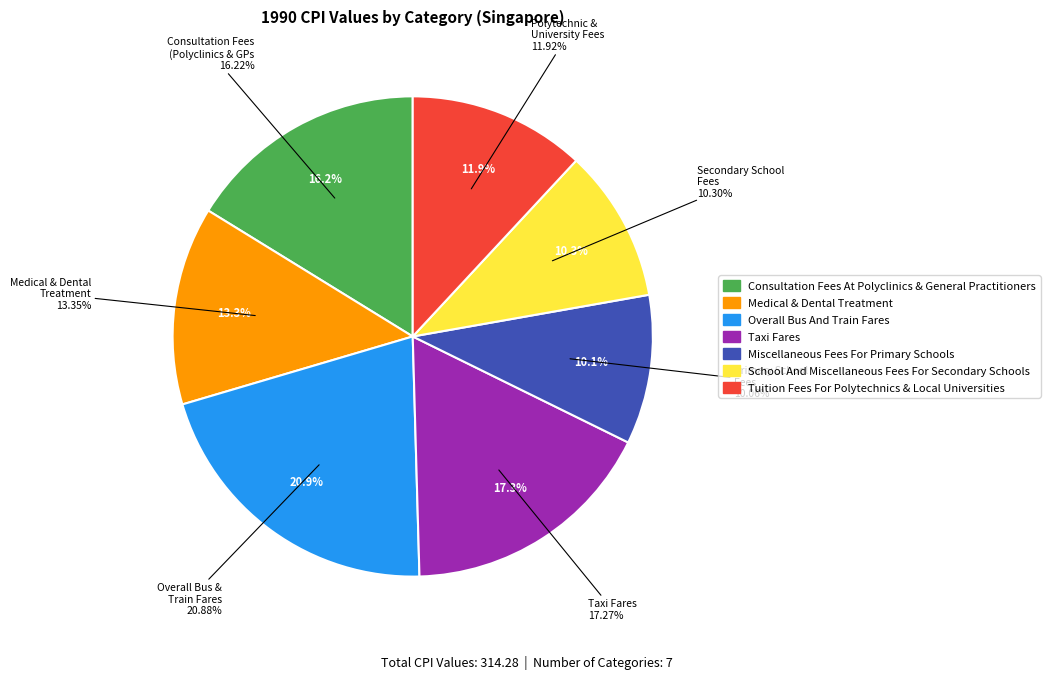

Does Medical & Dental Treatment account for over 50% of the chart?

No